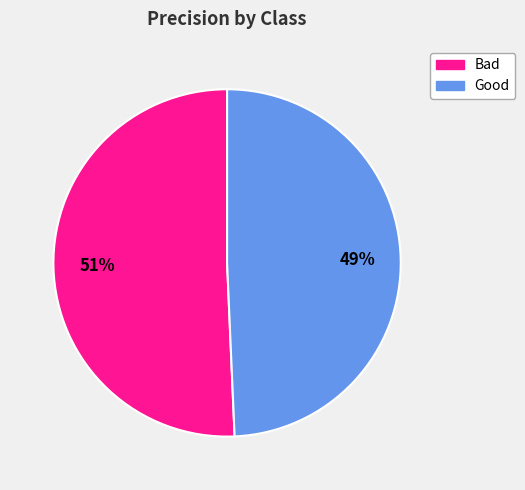

Which category has the smallest portion of the pie?

Good